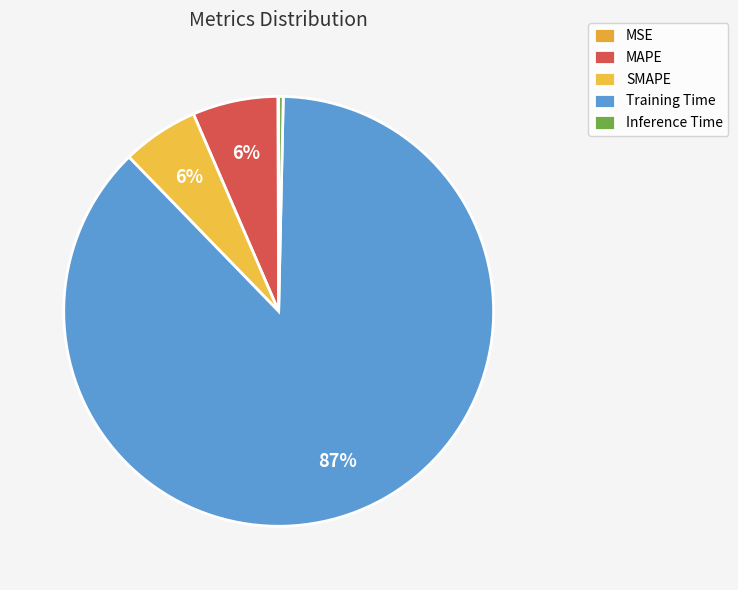

What is the change in value from SMAPE to Training Time?

+2.9